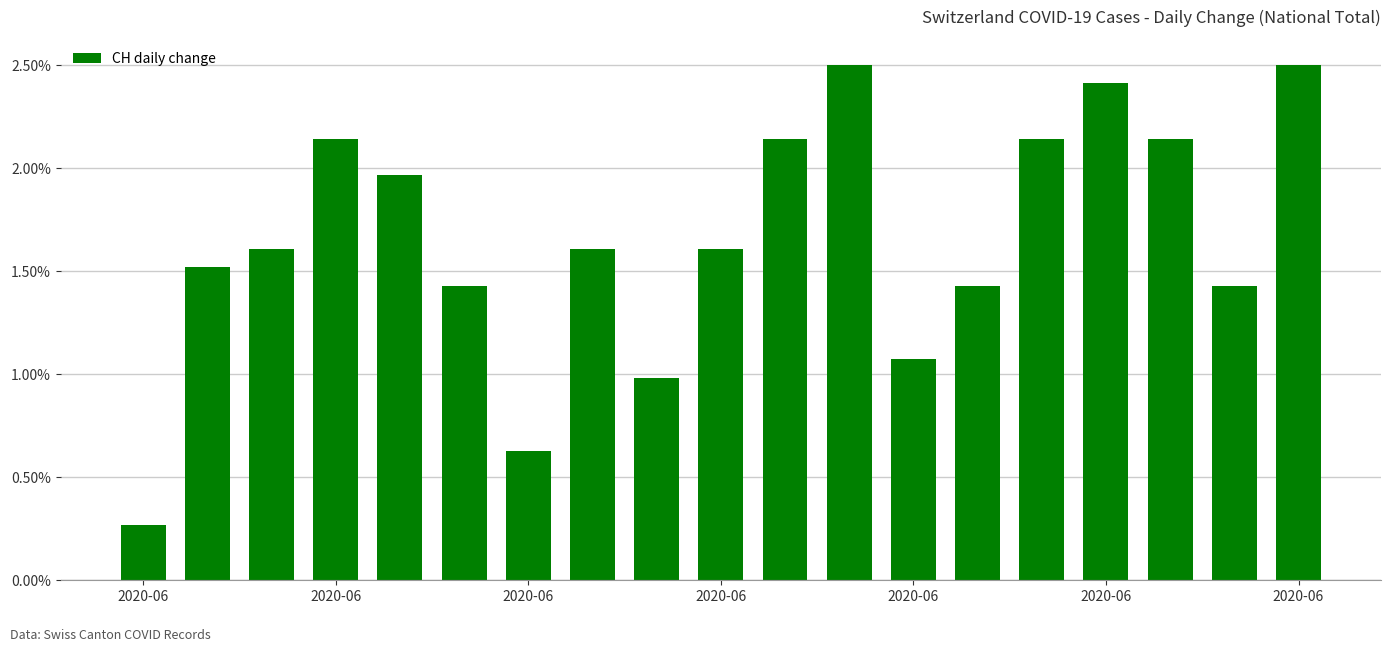

What is the maximum value shown in the chart?

2.5